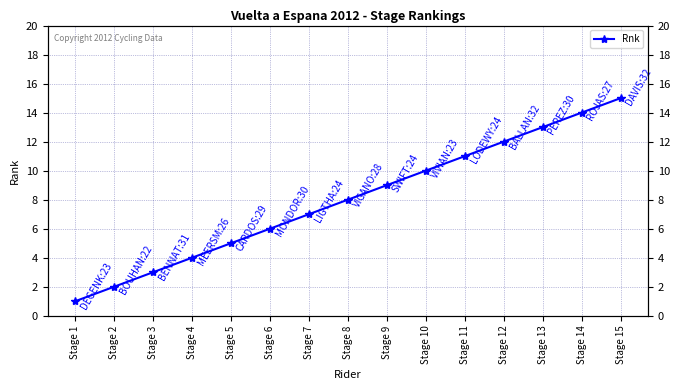

Reading right to left, list all the values displayed in this chart.

Stage 15=15	Stage 14=14	Stage 13=13	Stage 12=12	Stage 11=11	Stage 10=10	Stage 9=9	Stage 8=8	Stage 7=7	Stage 6=6	Stage 5=5	Stage 4=4	Stage 3=3	Stage 2=2	Stage 1=1